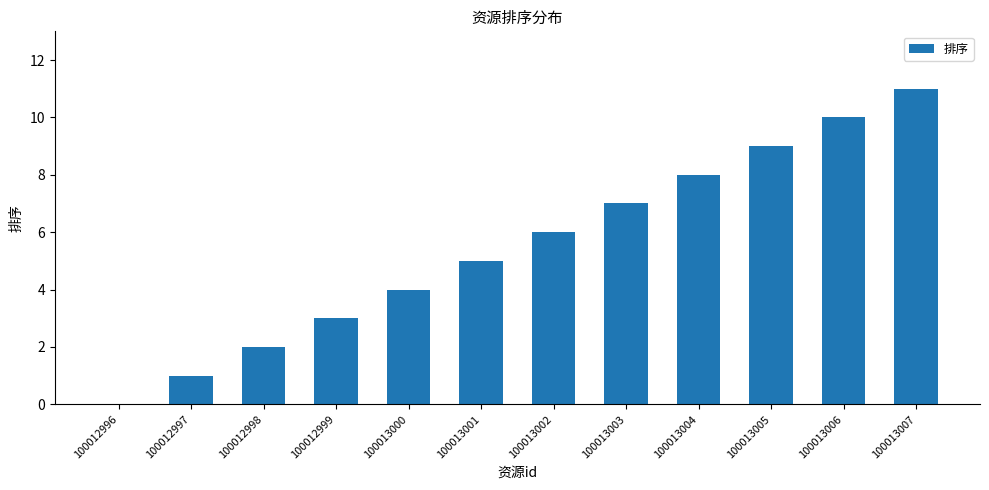

What is the sum of the values at 100012999 and 100013006?

13